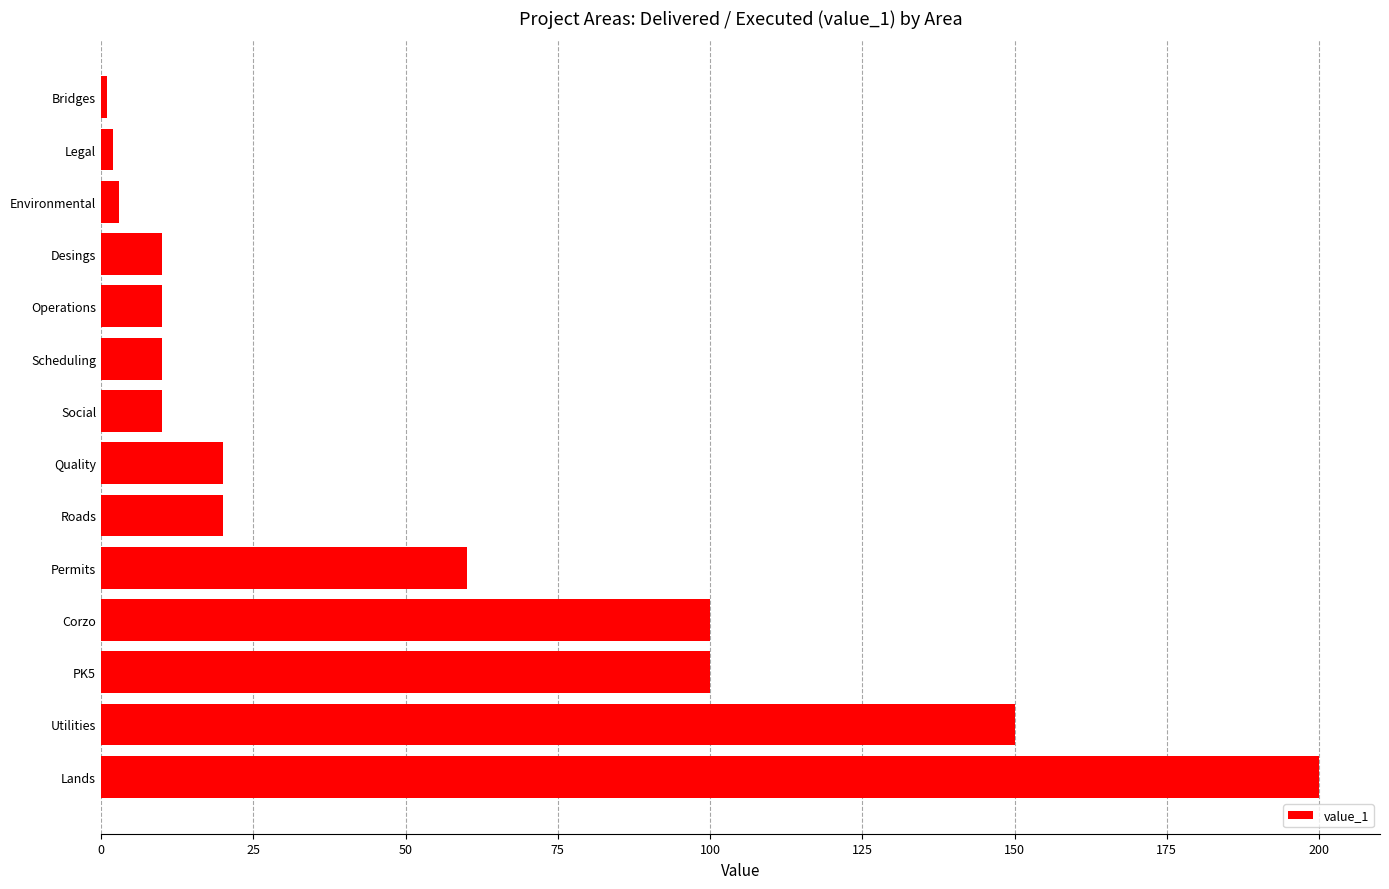

What is the change in value from Utilities to Quality?

-130